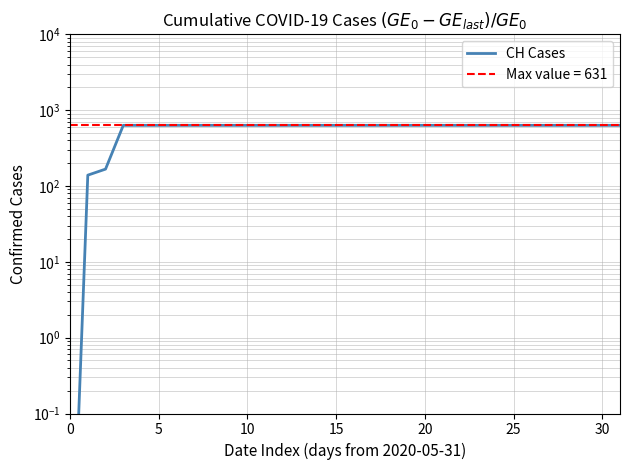

What is the sum of the values at 25 and 8?

1262.0